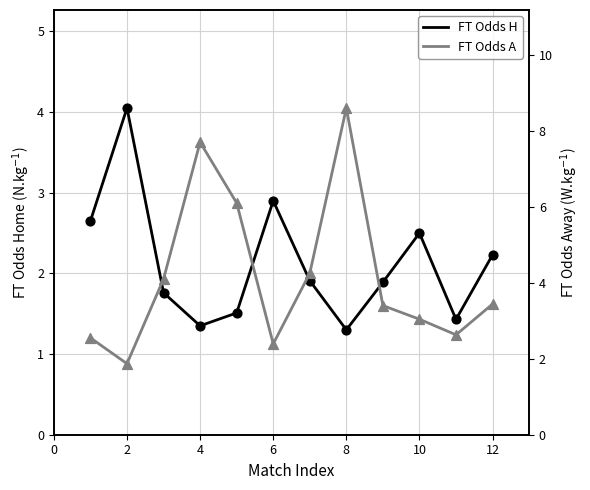

Which series contains the lowest Y value?

FT Odds H